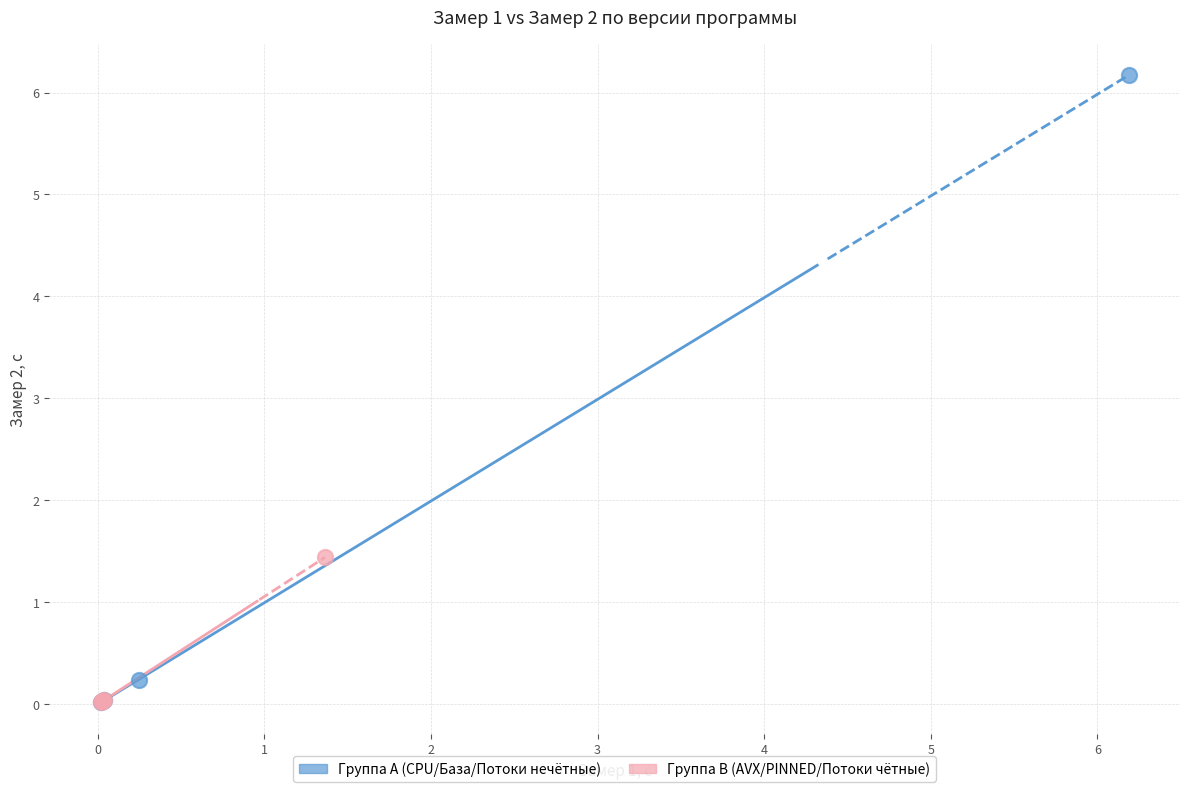

What are all the series names shown in the legend?

Группа A (CPU/База/Потоки нечётные), Группа B (AVX/PINNED/Потоки чётные)